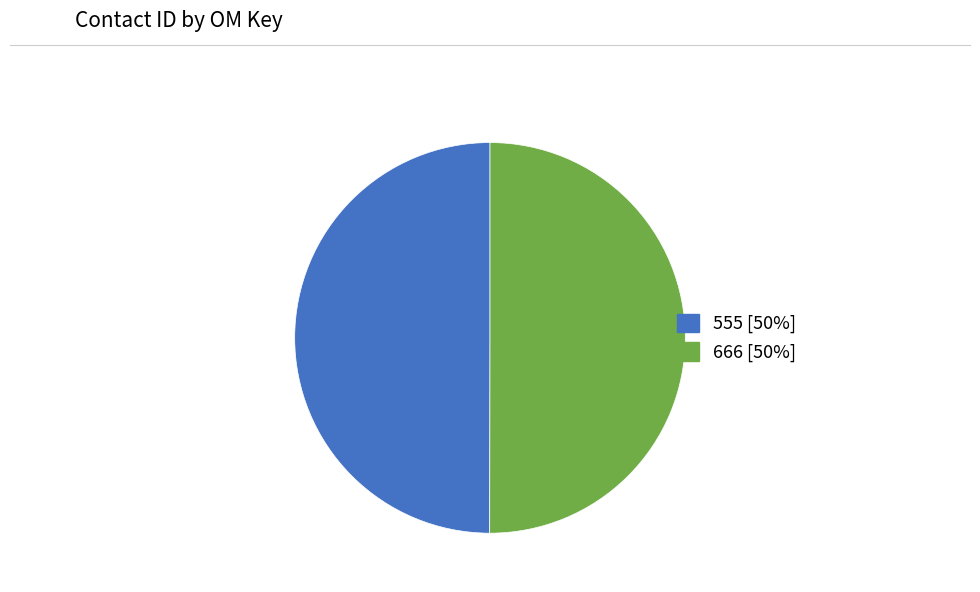

What is the ratio of the value at 555 [50%] to the value at 666 [50%]?

1.0